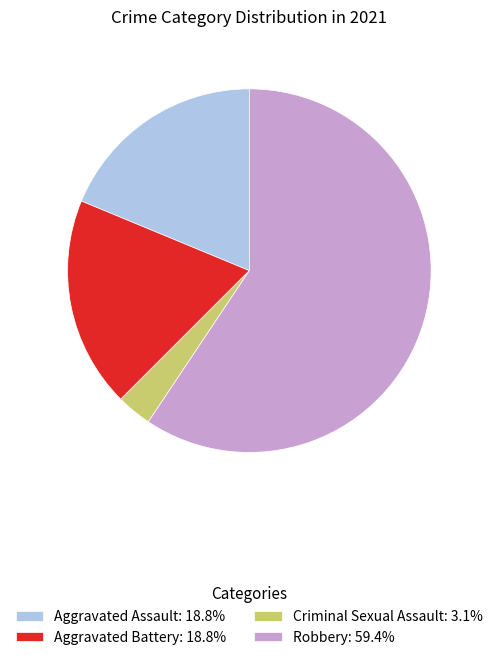

Approximately how many times larger is the value at Robbery: 59.4% compared to Aggravated Assault: 18.8%?

3.2